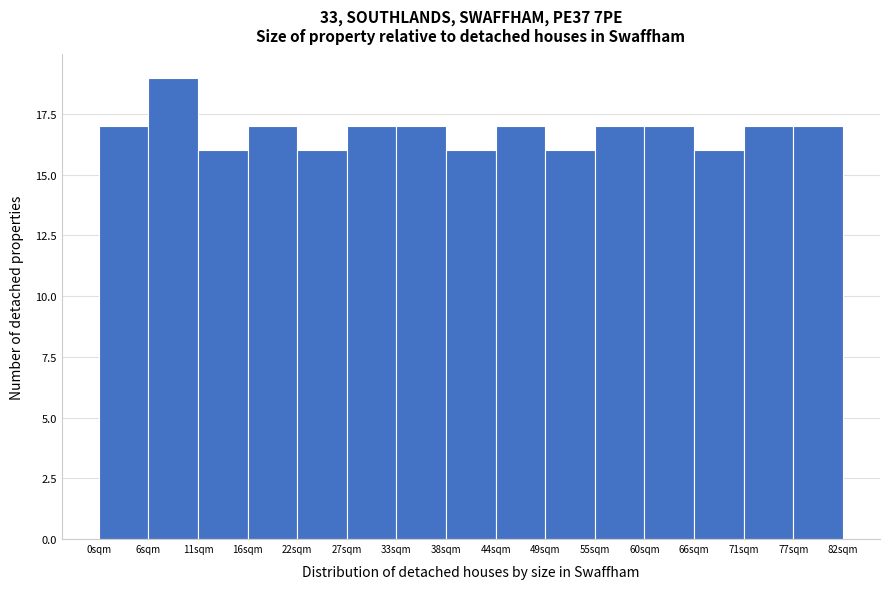

Reading left to right, list every bar in this chart as the range it spans on the x-axis followed by its height. Neither the bar edges nor the heights are printed on the chart, so give them approximately, as read against the axes.

0 to 6: 17
6 to 11: 19
11 to 16: 16
16 to 22: 17
22 to 27: 16
27 to 33: 17
33 to 38: 17
38 to 44: 16
44 to 49: 17
49 to 55: 16
55 to 60: 17
60 to 66: 17
66 to 71: 16
71 to 77: 17
77 to 82: 17